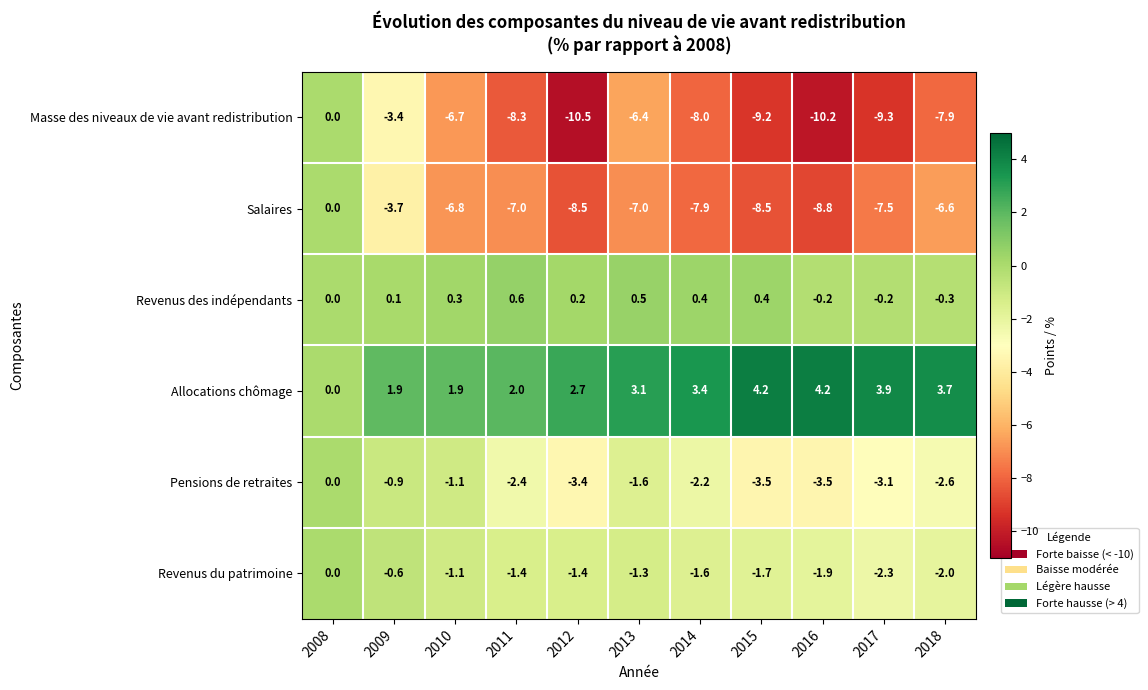

True or false: Revenus des indépendants has a value of -0.2 at 2017.

True